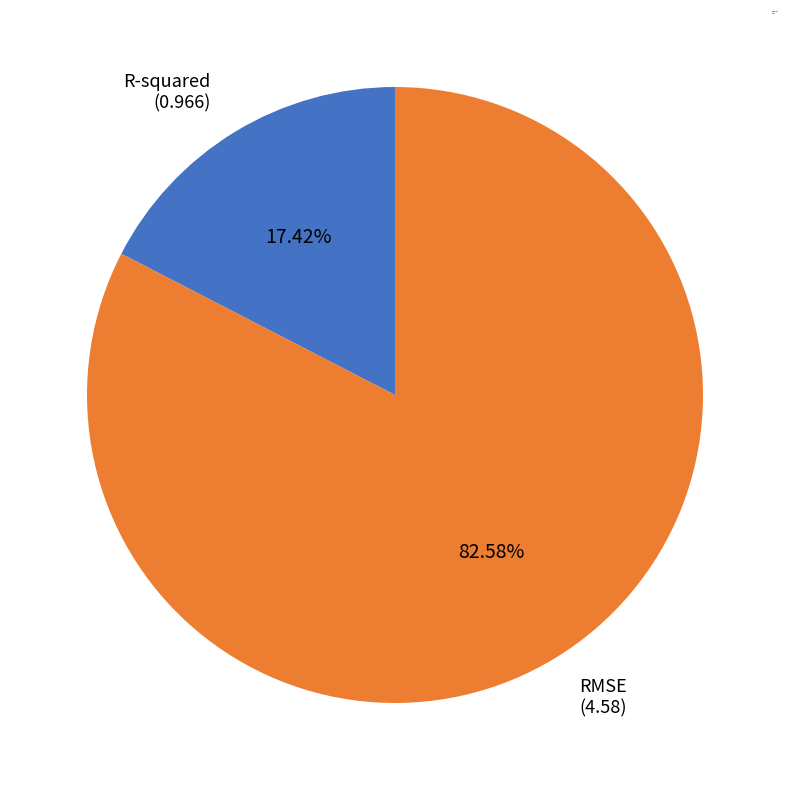

To the nearest percent, what portion does R-squared represent?

17%